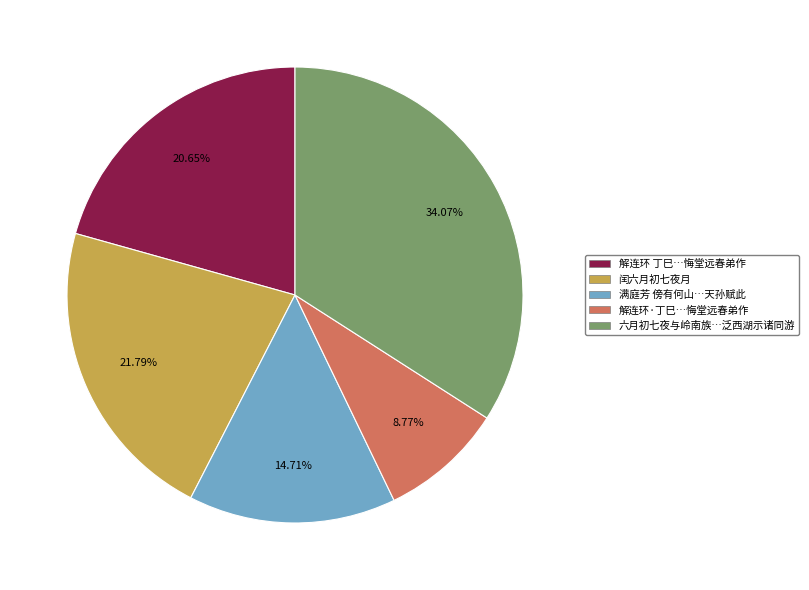

Is 闰六月初七夜月 the majority of the pie?

No